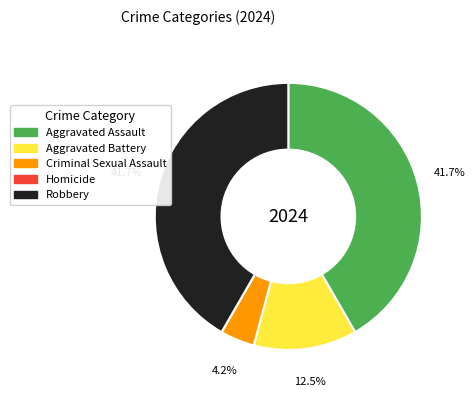

What is the ratio of the value at Aggravated Battery to the value at Robbery?

0.3